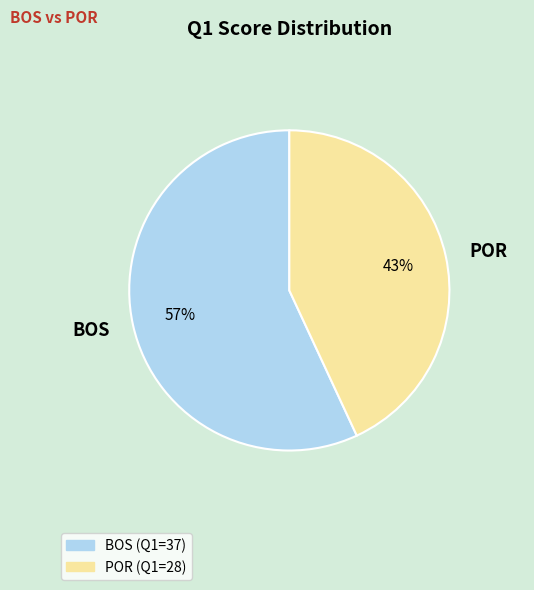

Rank the categories by value from lowest to highest.

POR, BOS